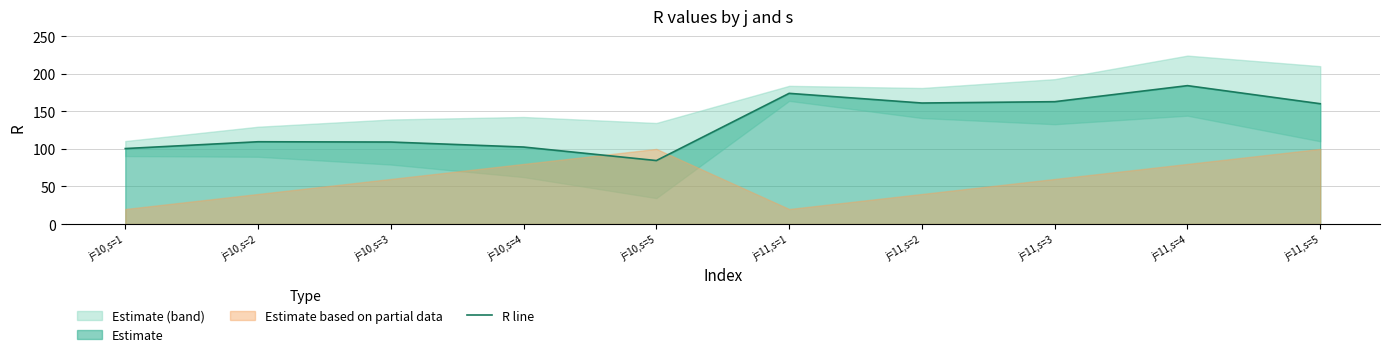

Count the number of categories in the chart.

10